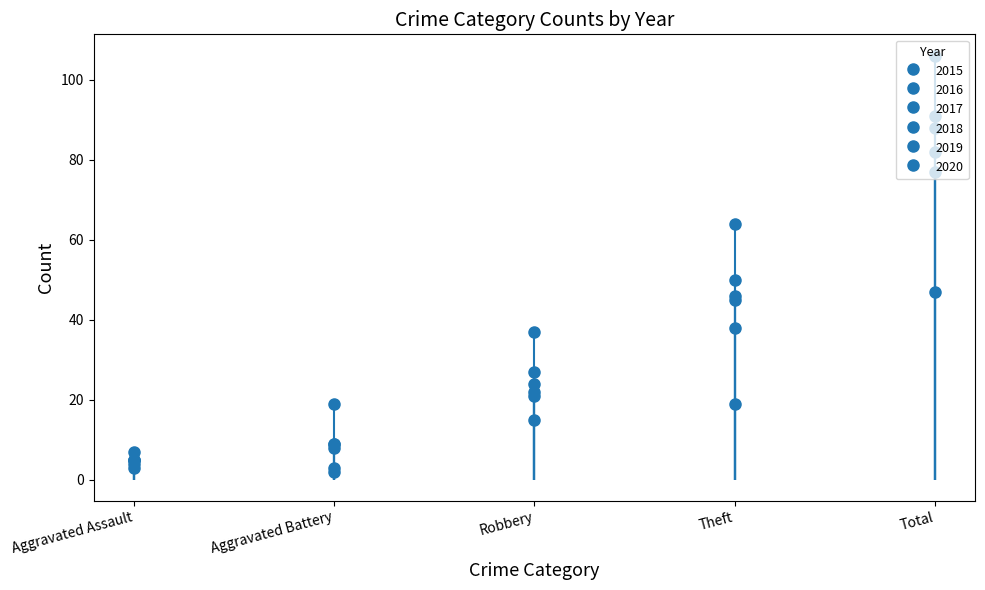

What is the average value of the 2017 series?

33